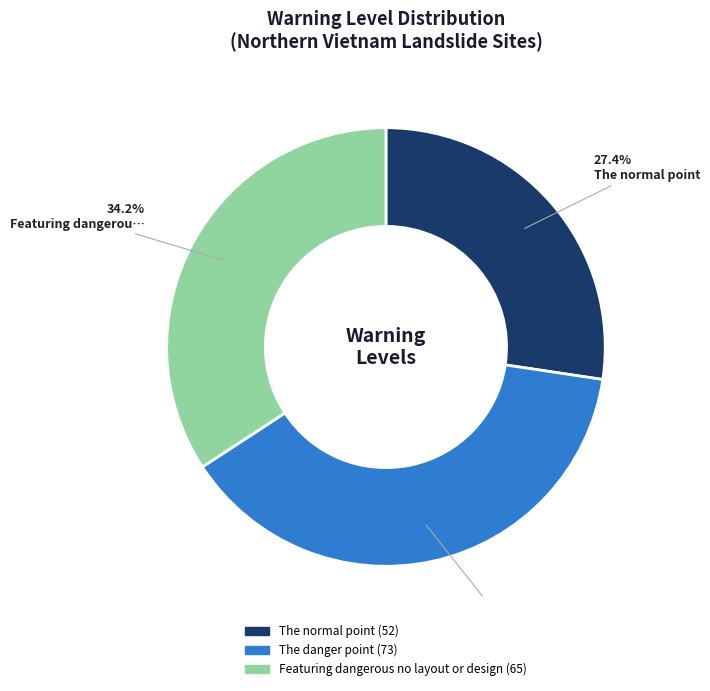

Is there a majority slice in this chart?

No